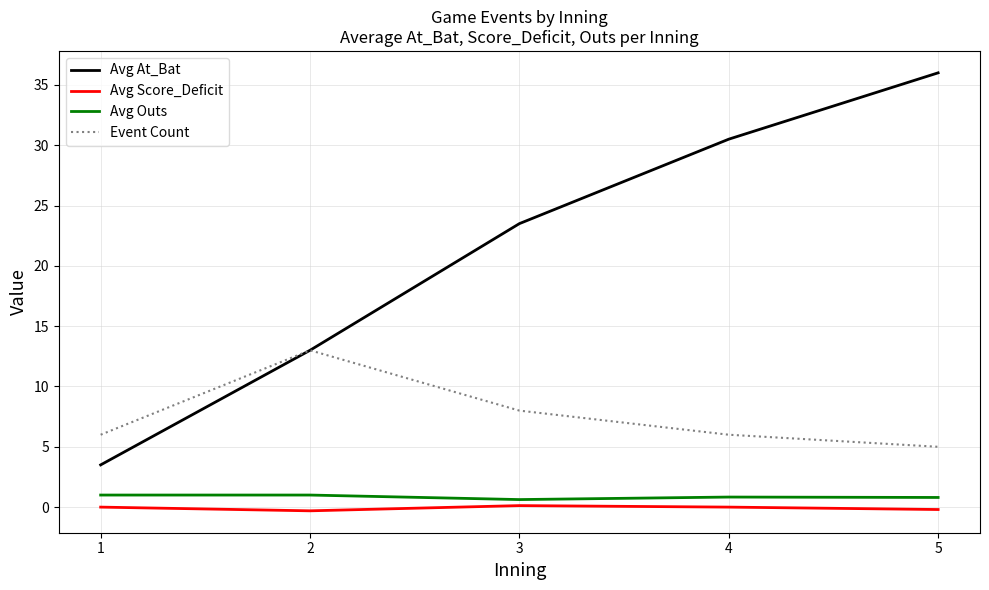

Is it true that Avg At_Bat equals 15.5 at 3?

False